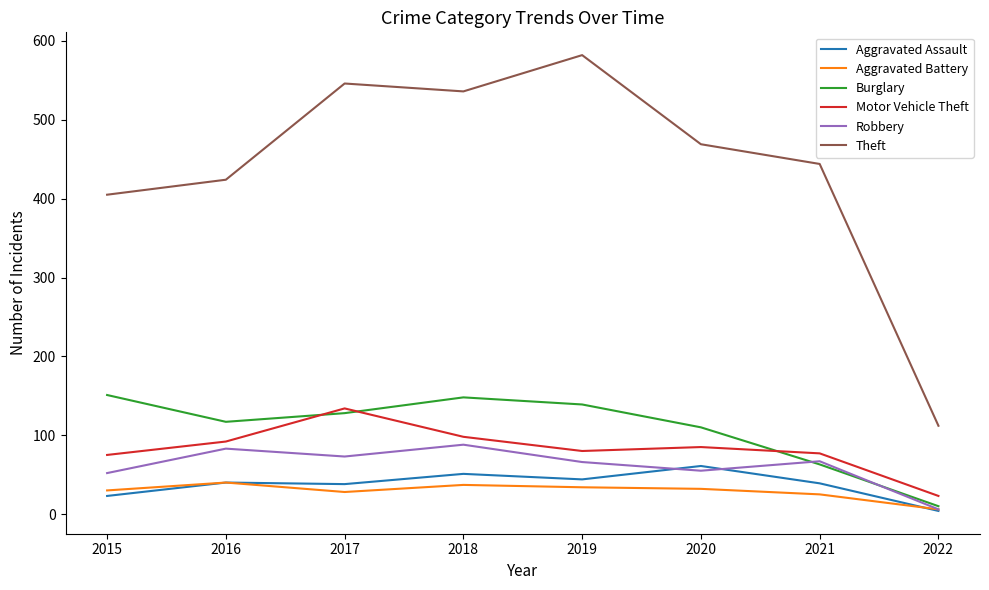

The value of Burglary at 2017 is 128. True or false?

True